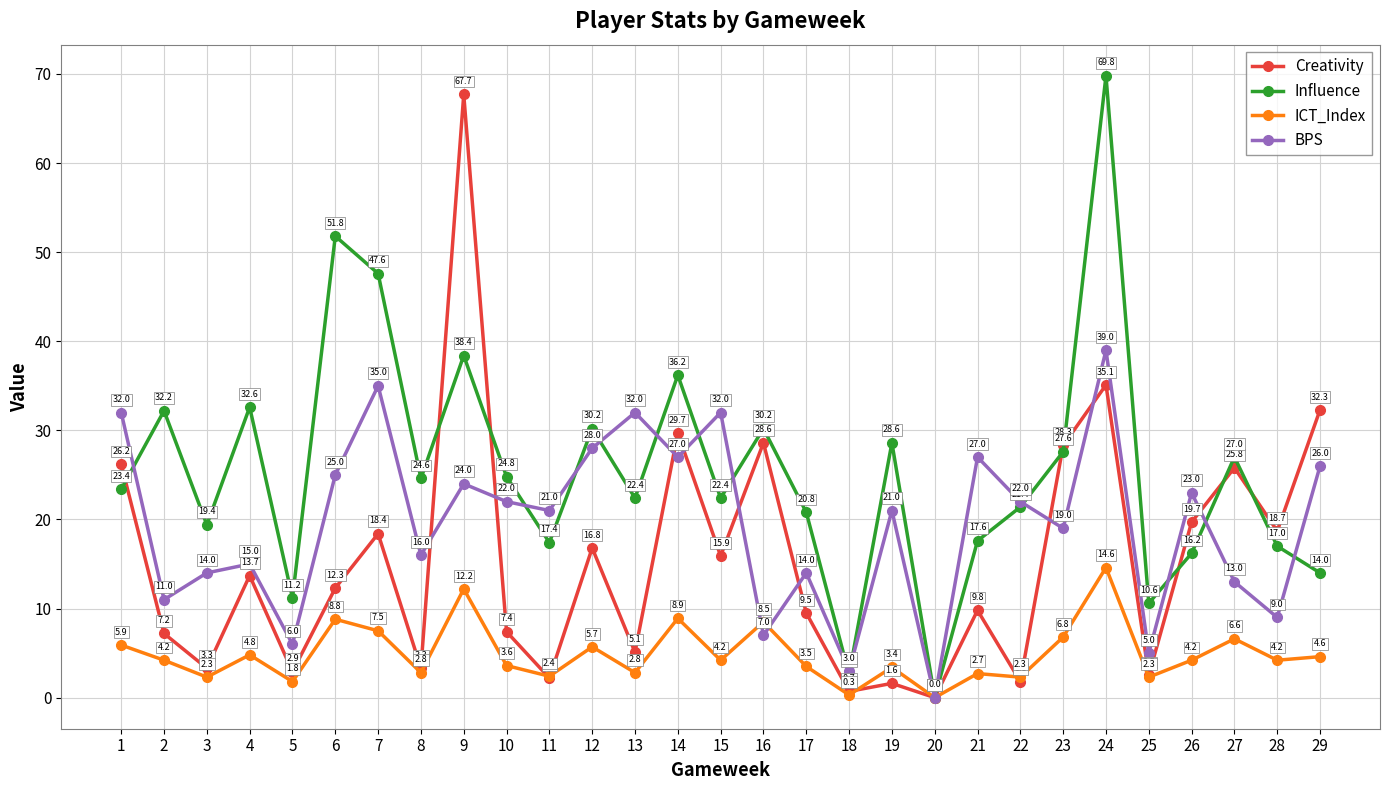

Rank the series at 13 from lowest to highest value.

ICT_Index, Creativity, Influence, BPS